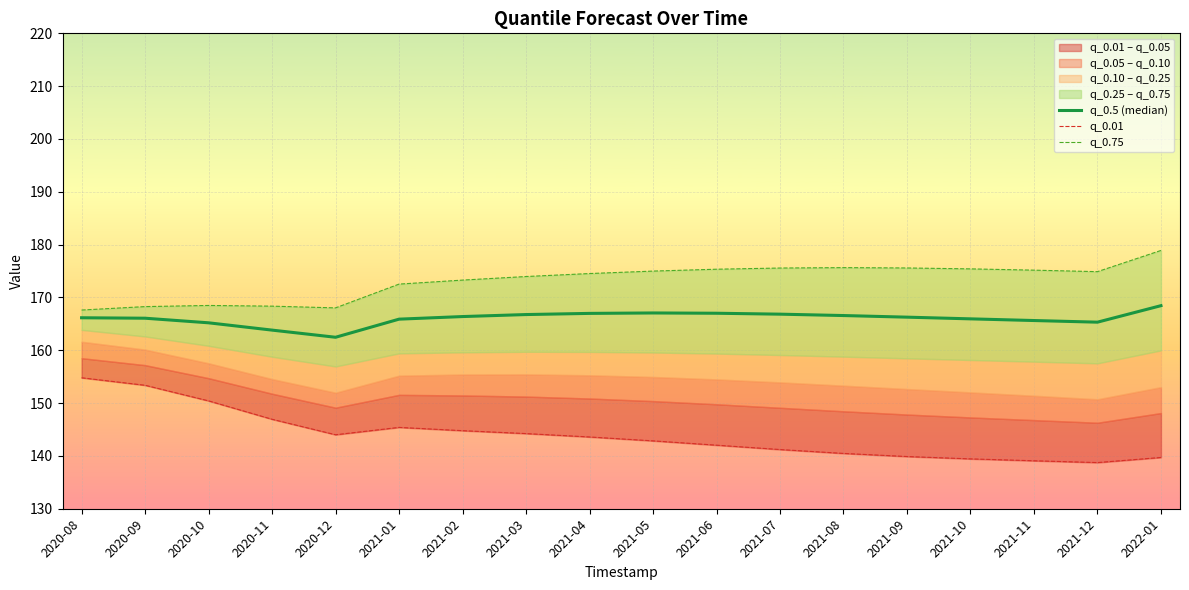

Does the chart display data point markers on the line(s)?

No